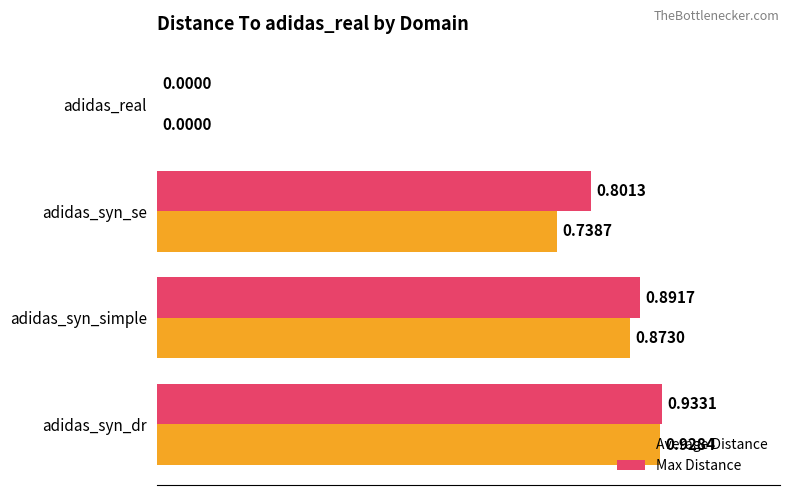

At which label is Max Distance closest to 0?

adidas_real